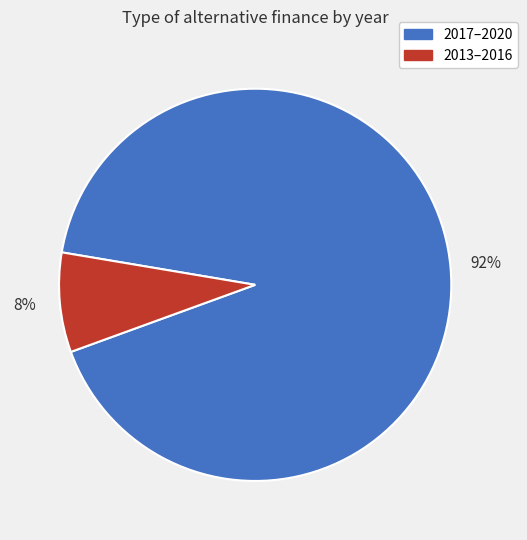

Does any single category account for the majority?

Yes